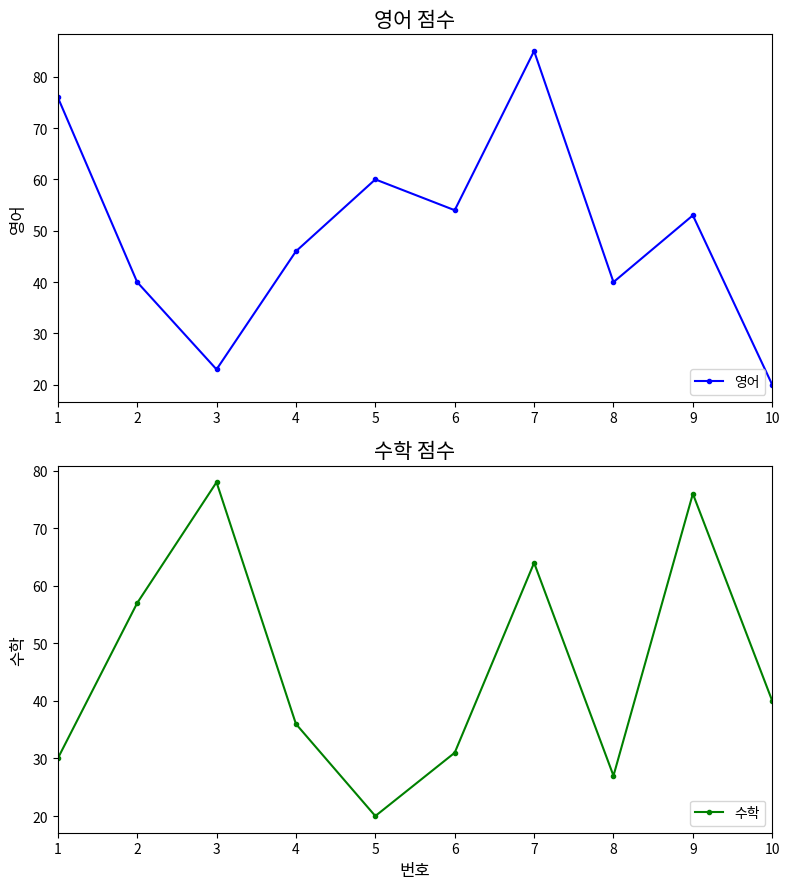

How many values in the 수학 series exceed 40?

4